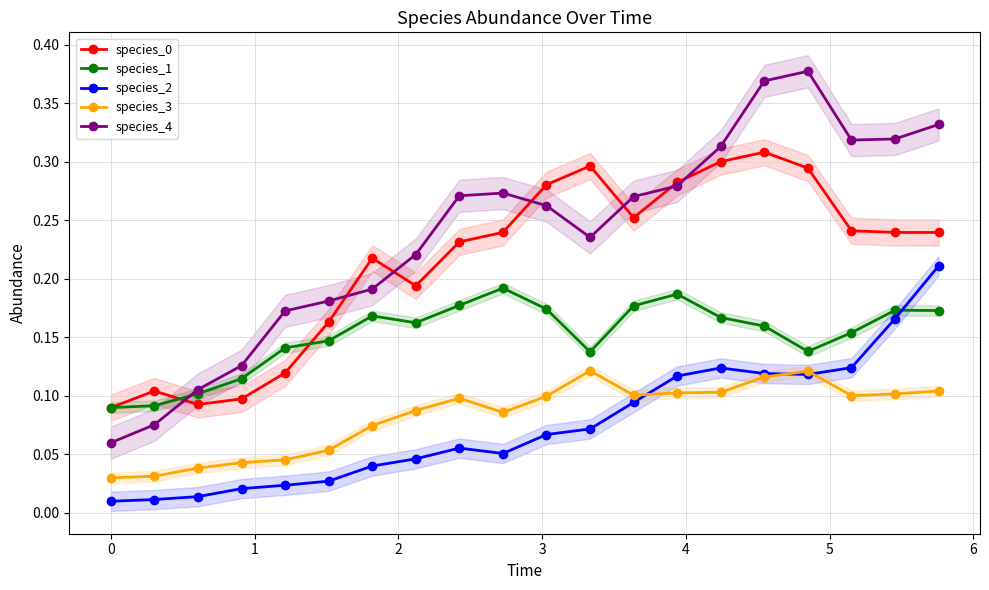

Count the species_0 values in the range 0 to 1.

20